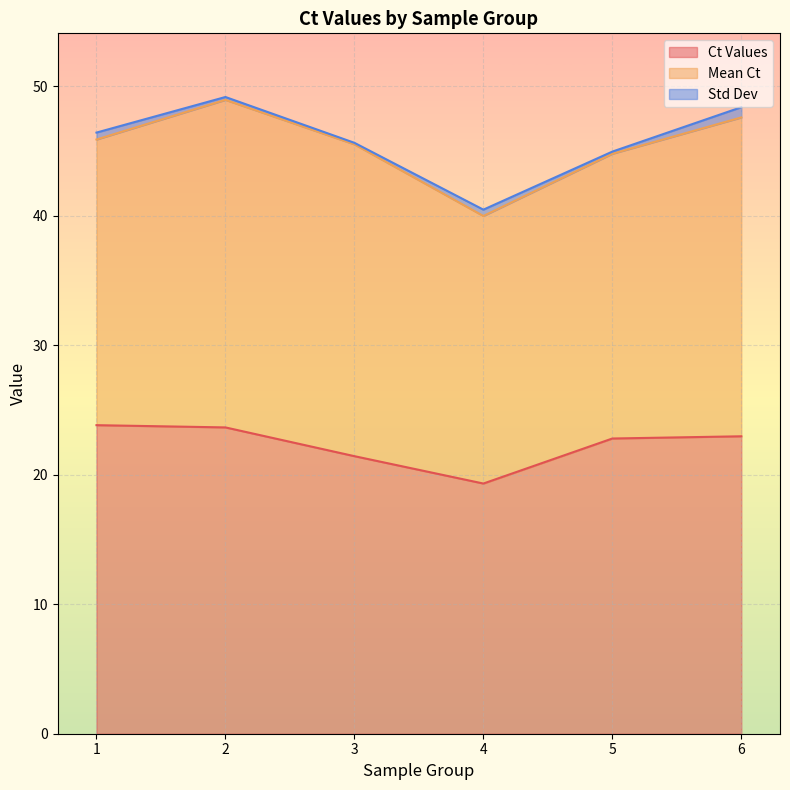

What is the difference between the maximum and minimum values in the Ct Values series?

4.5